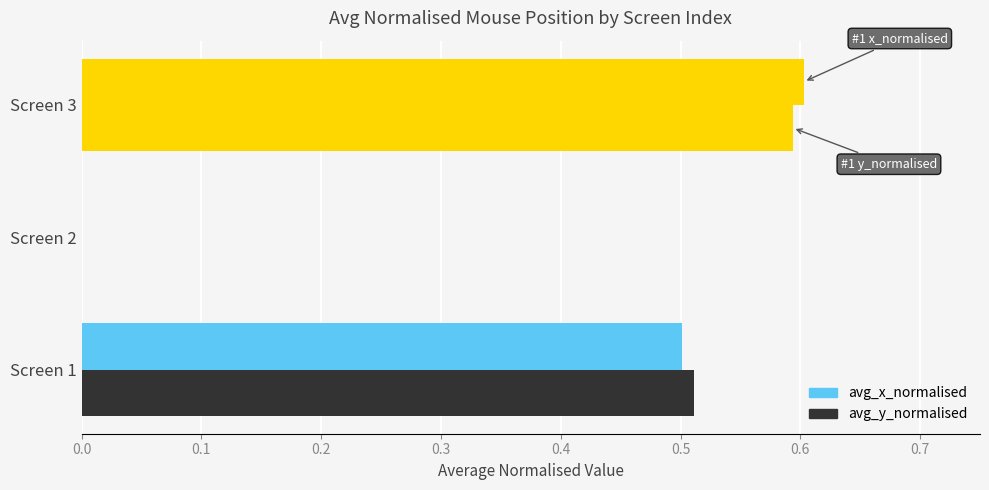

What is the difference between the maximum and minimum values in the avg_y_normalised series?

0.6